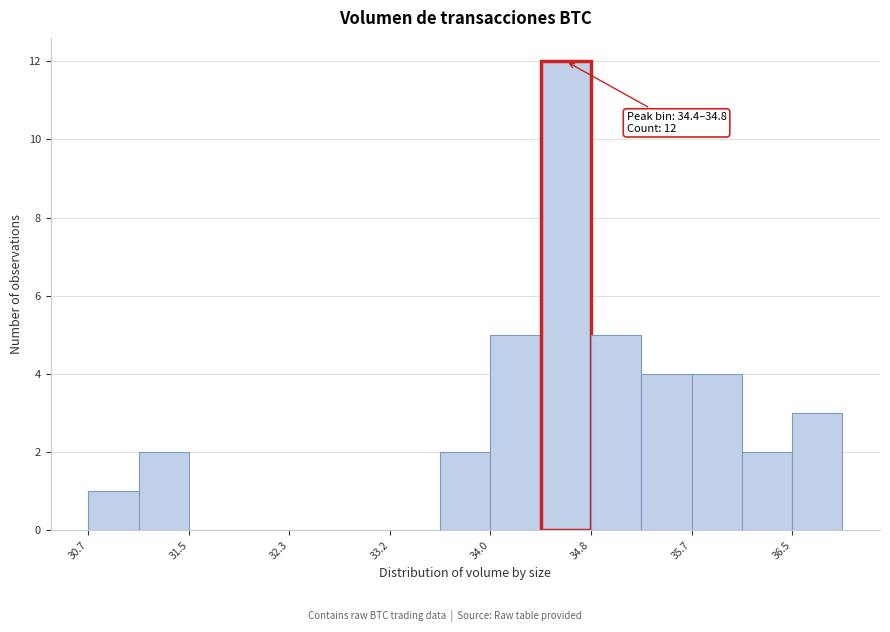

Which range on the x-axis has the tallest bar?

34.4 to 34.8